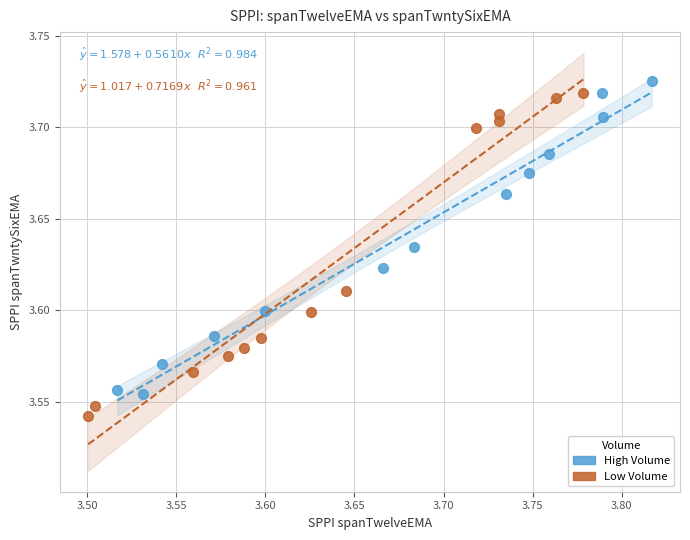

Which series reaches the minimum Y coordinate?

Low Volume